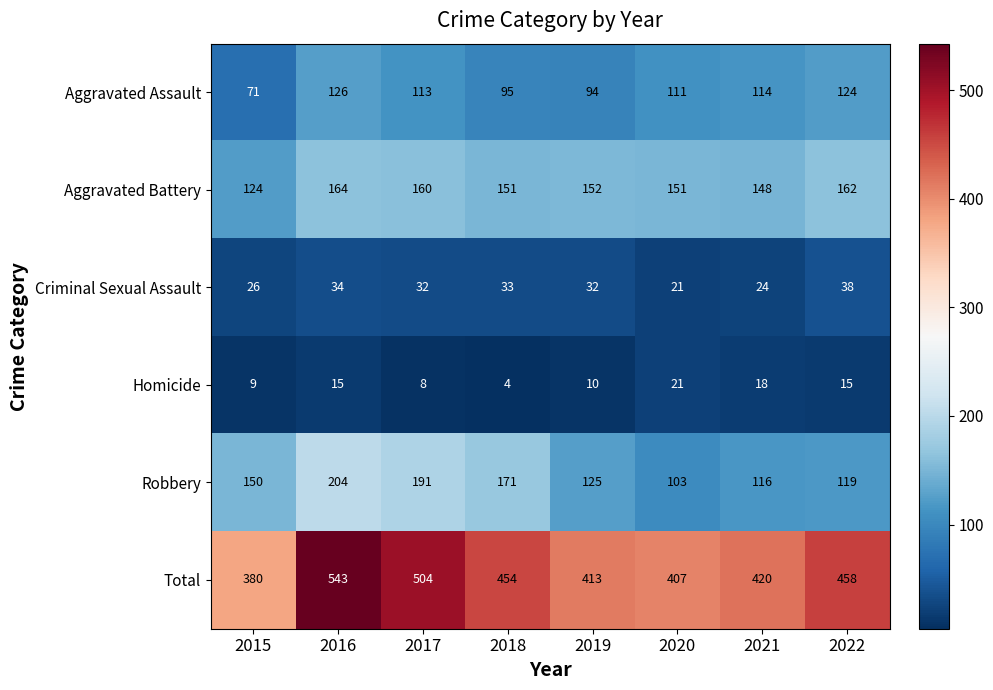

True or false: Criminal Sexual Assault has a value of 33 at 2018.

True